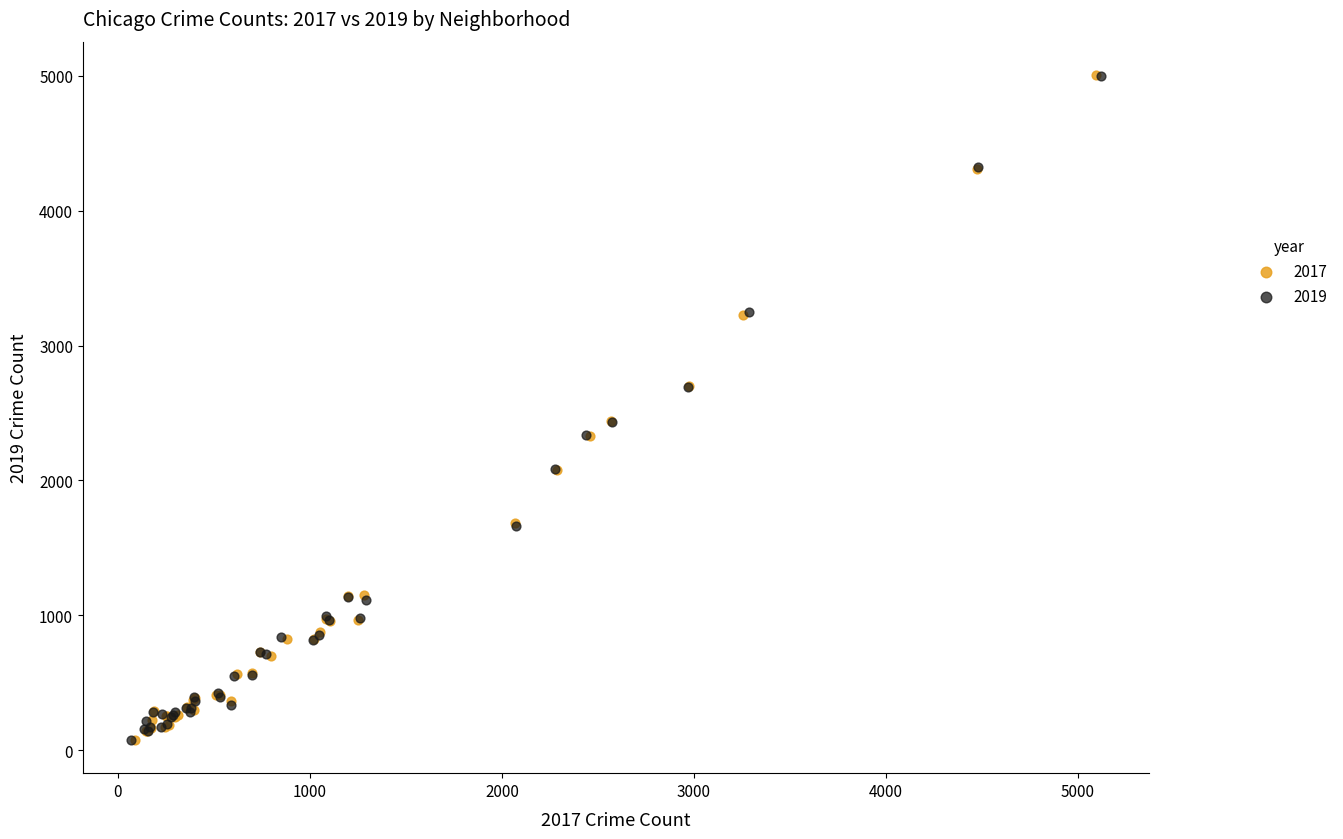

Which series has the widest spread of Y values?

2017